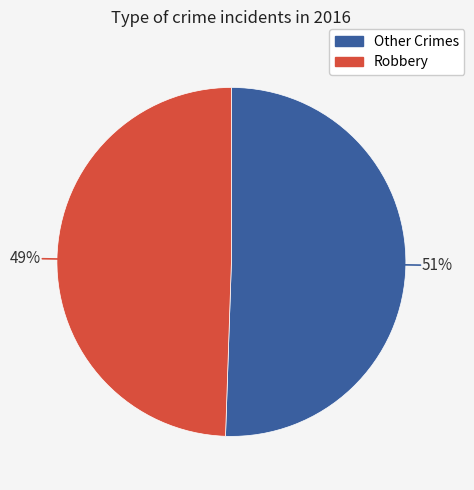

How many slices are in this pie chart?

2